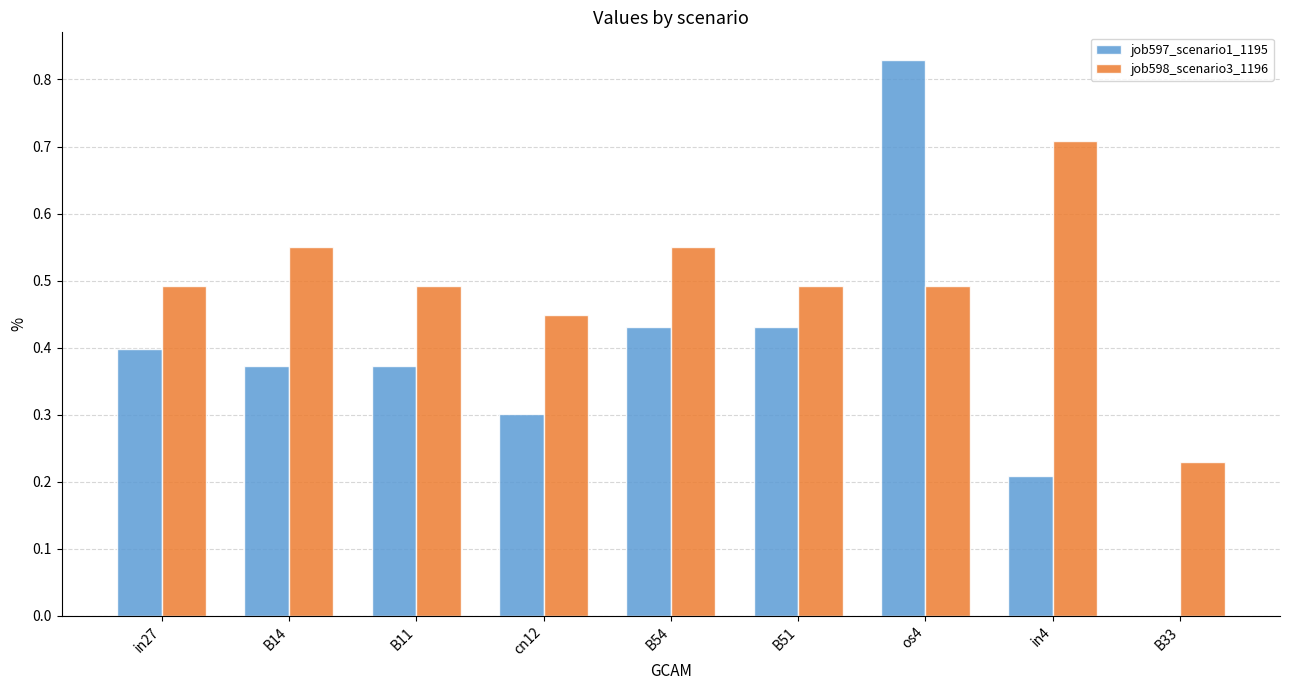

What is the sum of all job597_scenario1_1195 values?

3.3